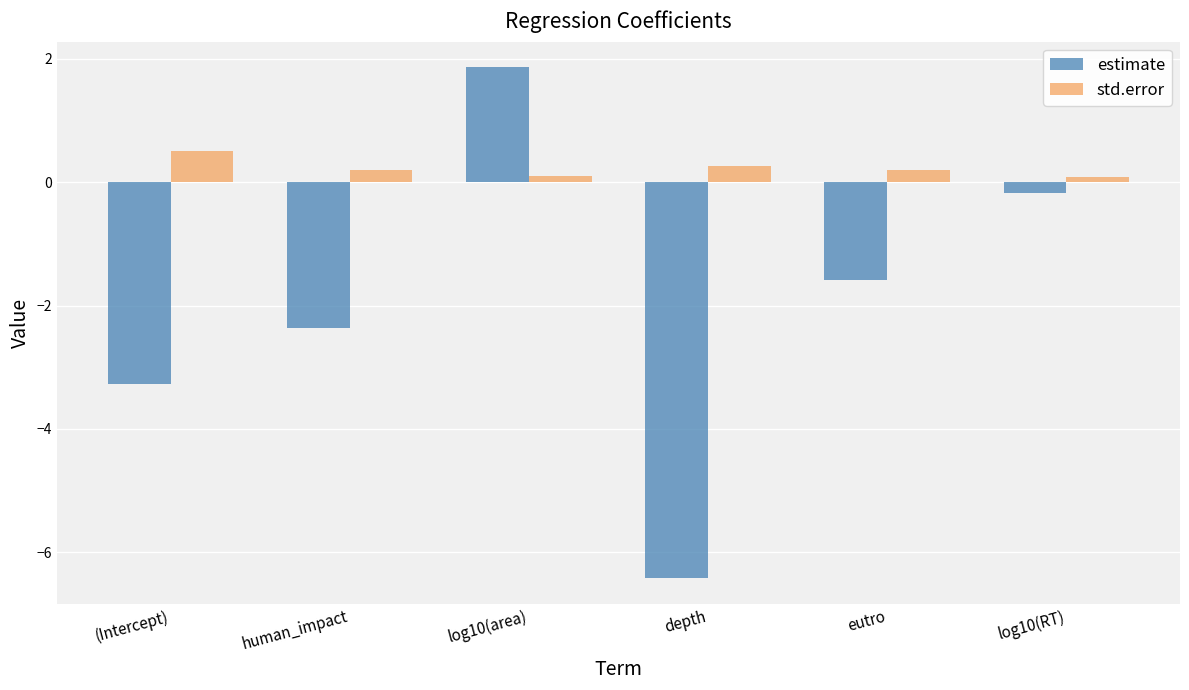

Which series has the largest total across all categories?

std.error